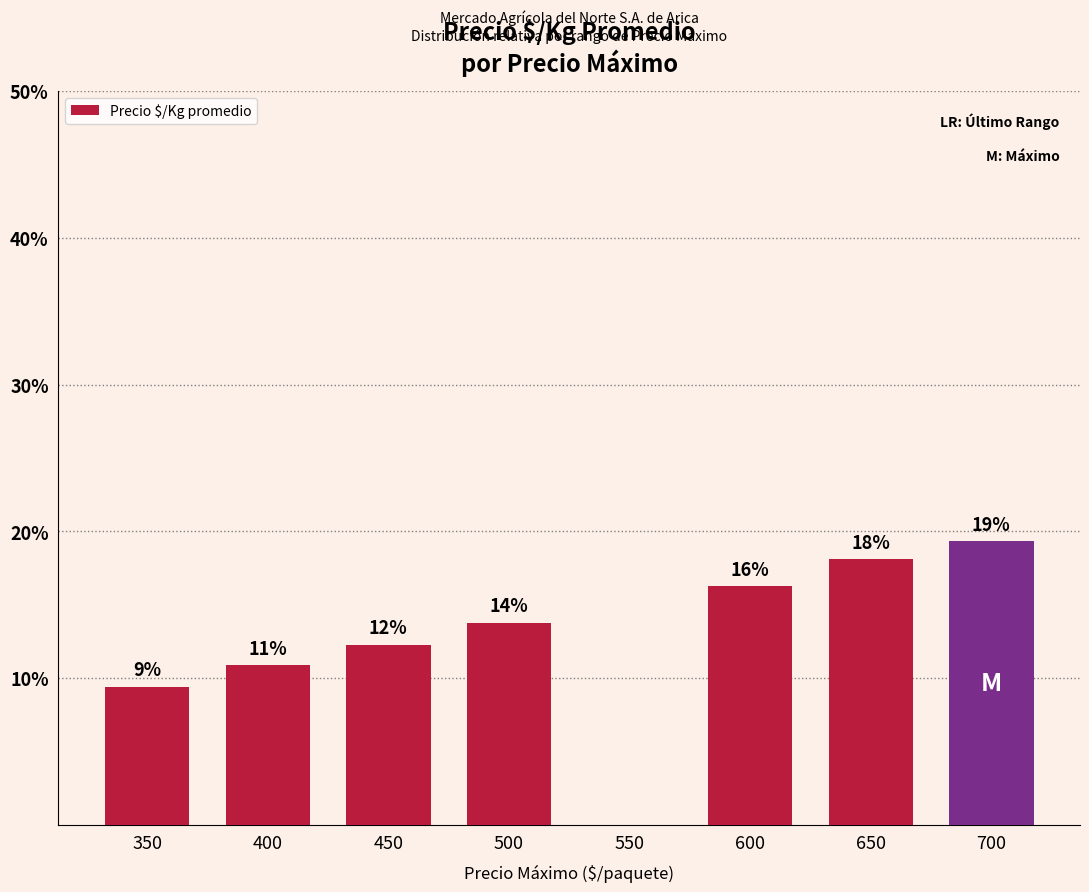

What is the sum of all values?

100.0